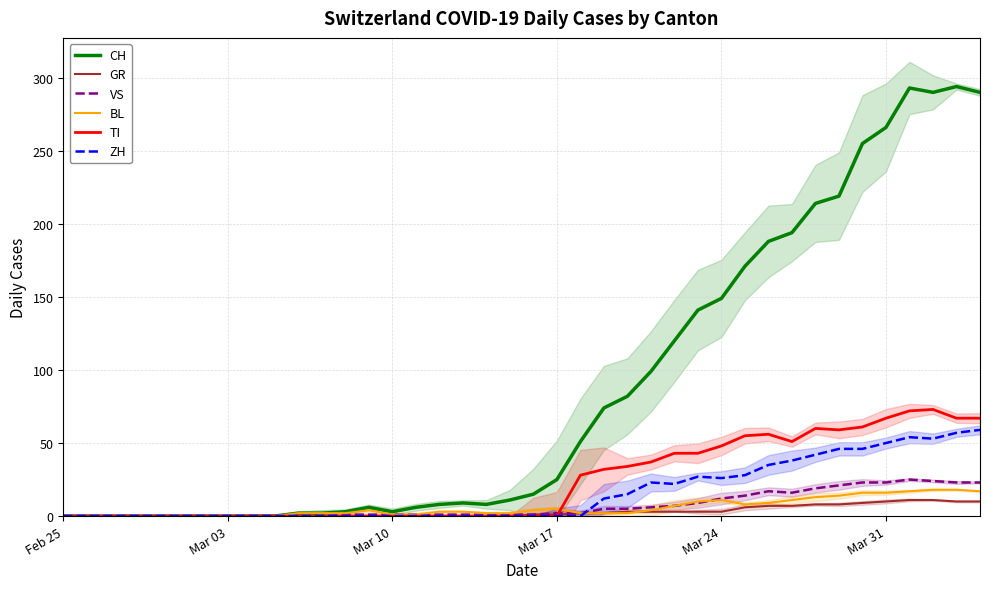

True or false: VS and GR intersect in this chart.

False